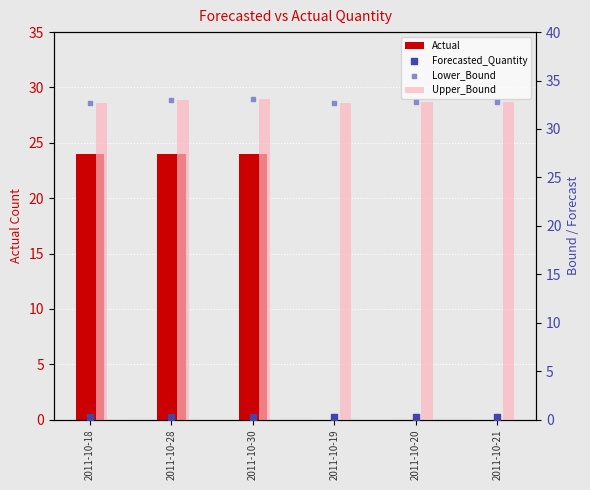

At how many categories does at least one series exceed 24?

6